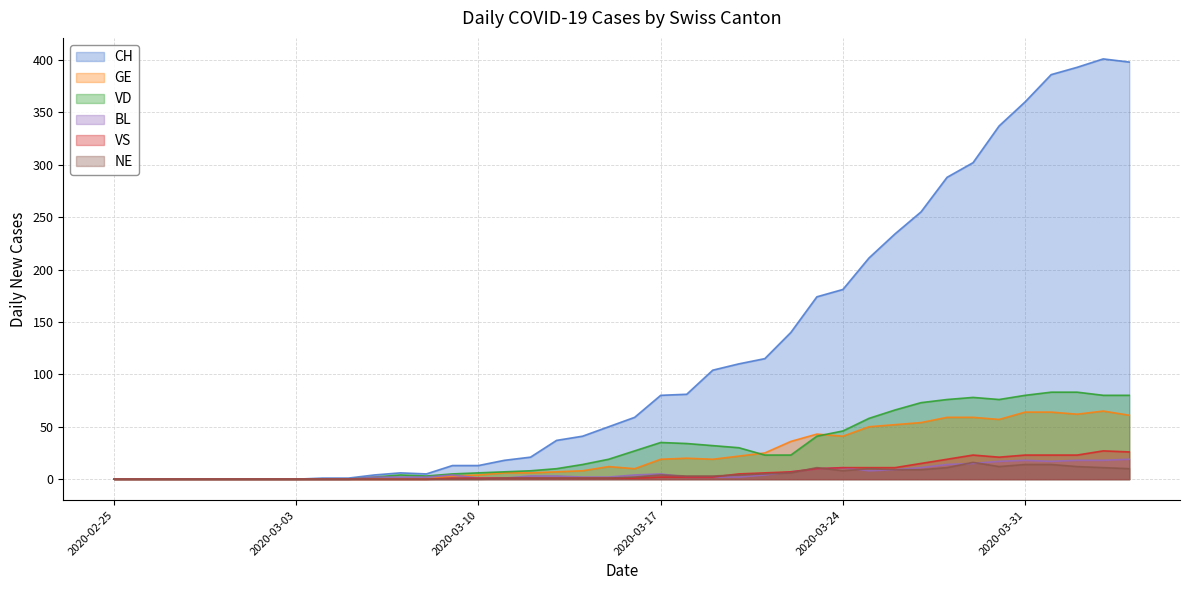

List the labels in order of NE value, smallest first.

2020-02-25, 2020-02-26, 2020-02-27, 2020-02-28, 2020-02-29, 2020-03-01, 2020-03-02, 2020-03-03, 2020-03-04, 2020-03-05, 2020-03-06, 2020-03-07, 2020-03-08, 2020-03-09, 2020-03-10, 2020-03-11, 2020-03-12, 2020-03-13, 2020-03-14, 2020-03-15, 2020-03-16, 2020-03-18, 2020-03-19, 2020-03-17, 2020-03-20, 2020-03-21, 2020-03-22, 2020-03-24, 2020-03-26, 2020-03-27, 2020-03-25, 2020-04-04, 2020-03-23, 2020-03-28, 2020-04-03, 2020-03-30, 2020-04-02, 2020-03-31, 2020-04-01, 2020-03-29